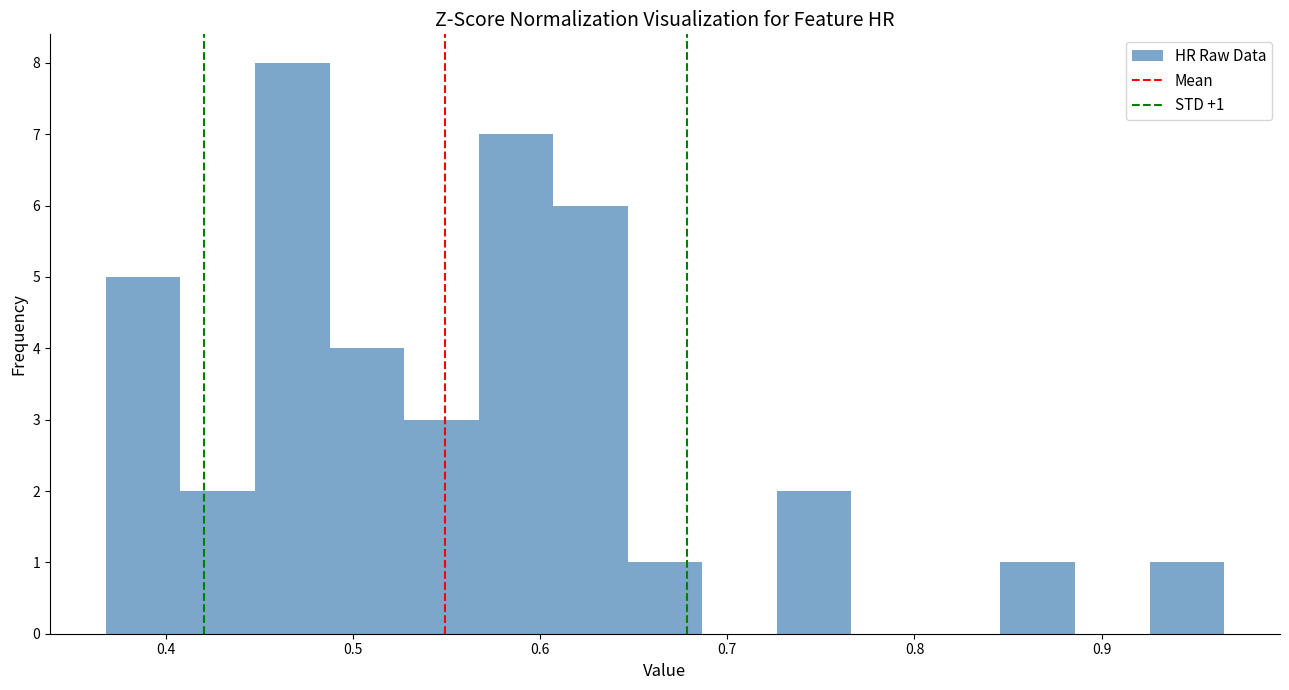

Read against the x-axis, roughly where is the centre of the tallest bar?

0.47